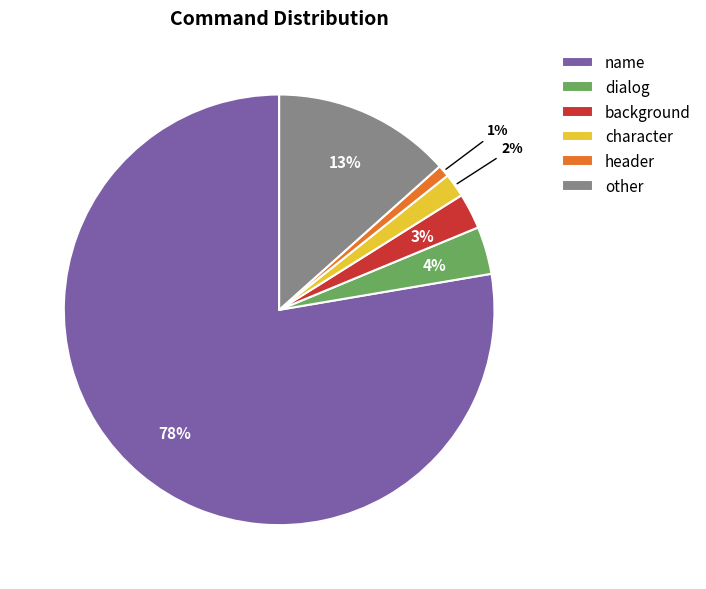

Which category has the smallest portion of the pie?

header